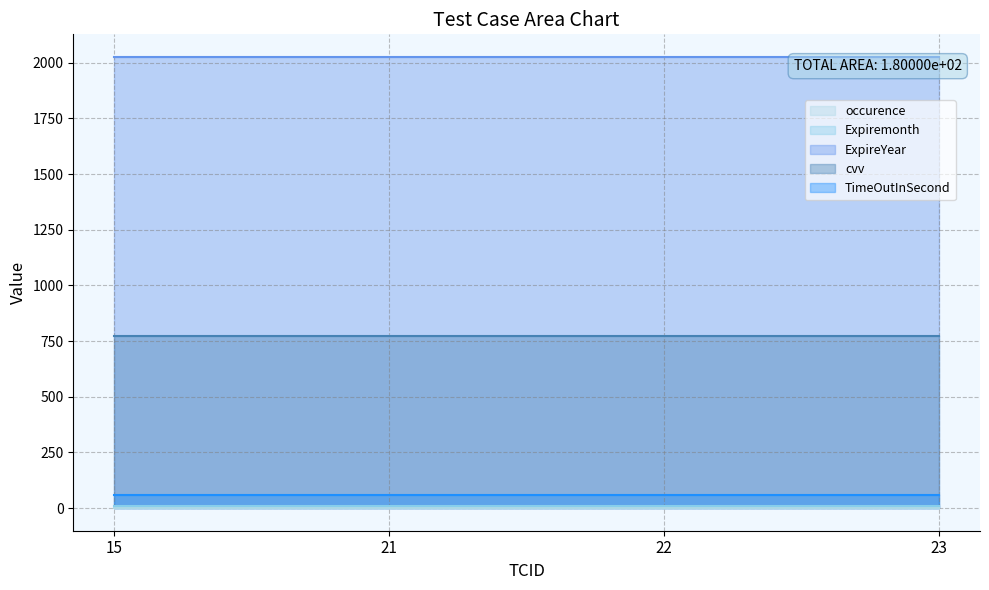

Reading left to right, transcribe all the data shown in this chart.

occurence: 1	1	1	1
Expiremonth: 8	8	8	8
ExpireYear: 2026	2026	2026	2026
cvv: 773	773	773	773
TimeOutInSecond: 60	60	60	60